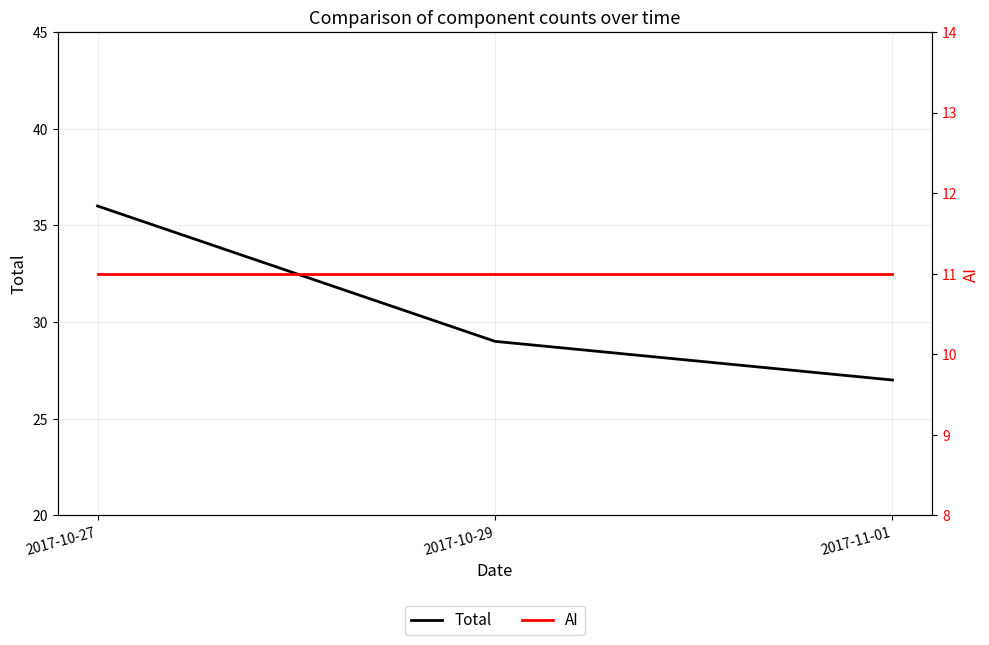

Reading left to right, transcribe all the data shown in this chart.

Total: 36	29	27
AI: 11	11	11